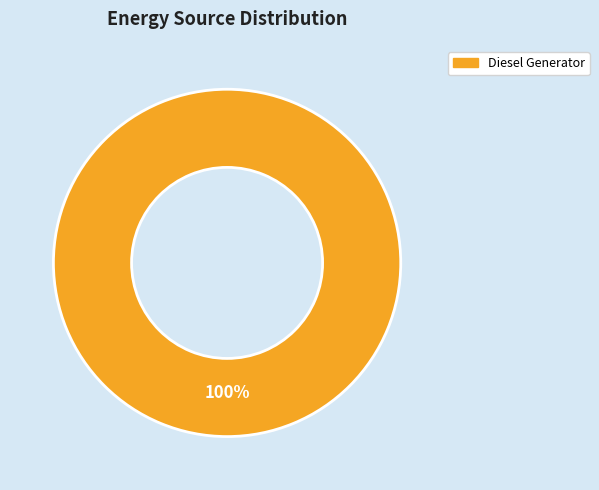

Which slice represents more than half of the pie?

Diesel Generator